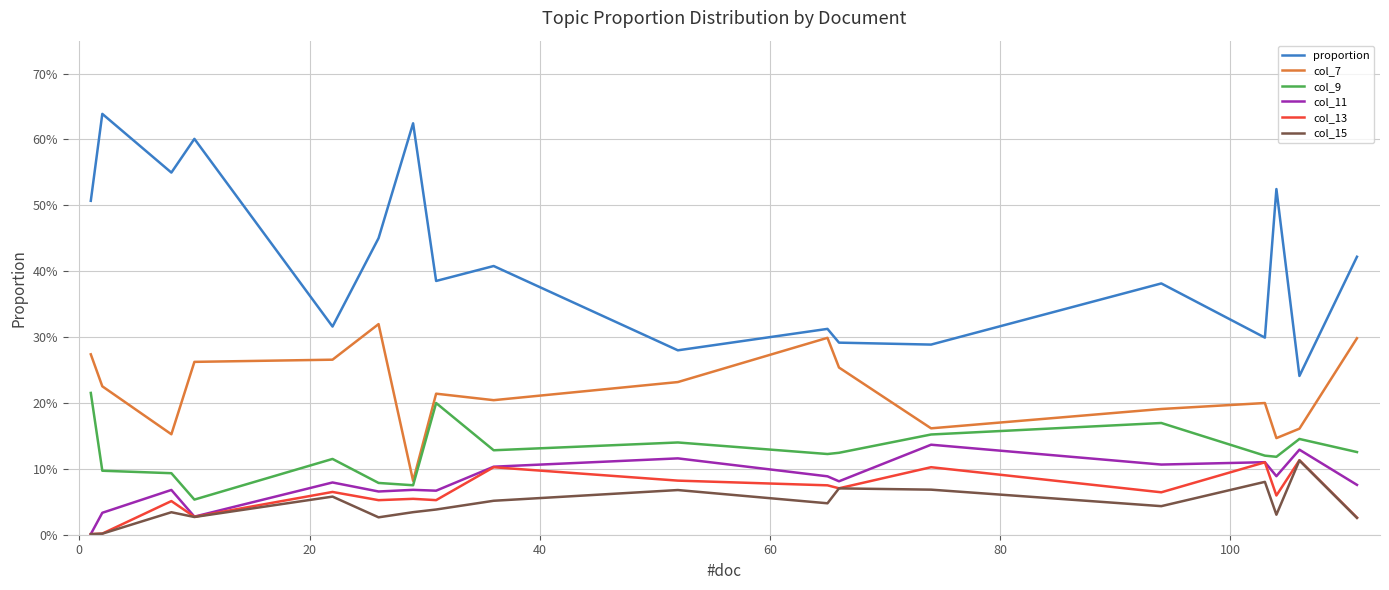

In col_15, how many points are higher than both neighbors (excluding endpoints)?

6